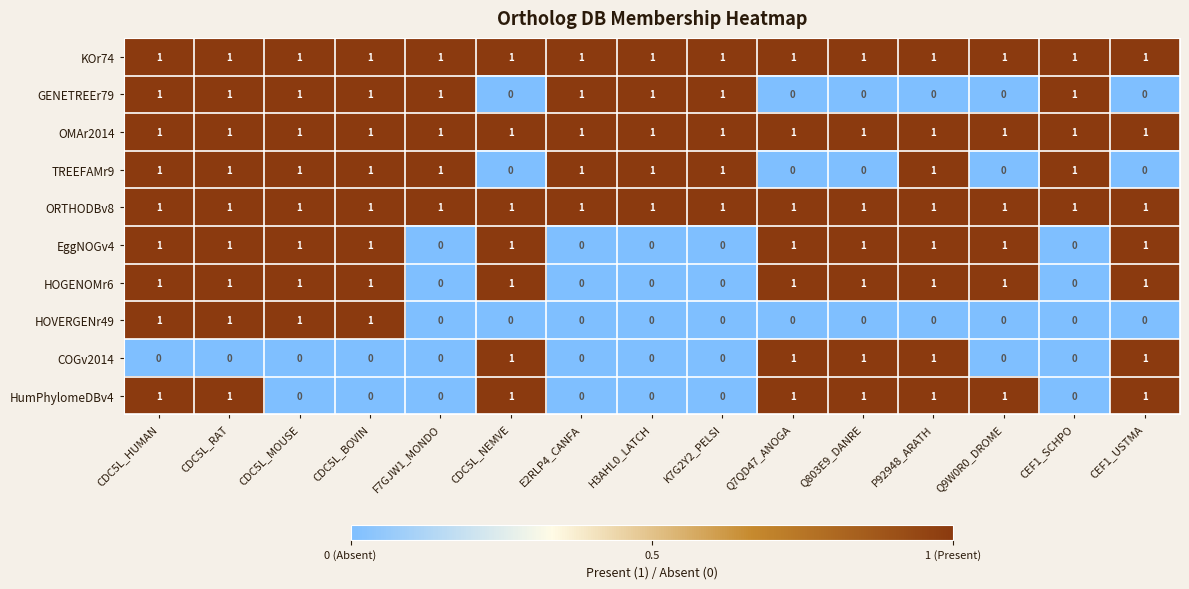

How many GENETREEr79 values are between 0 and 1?

15